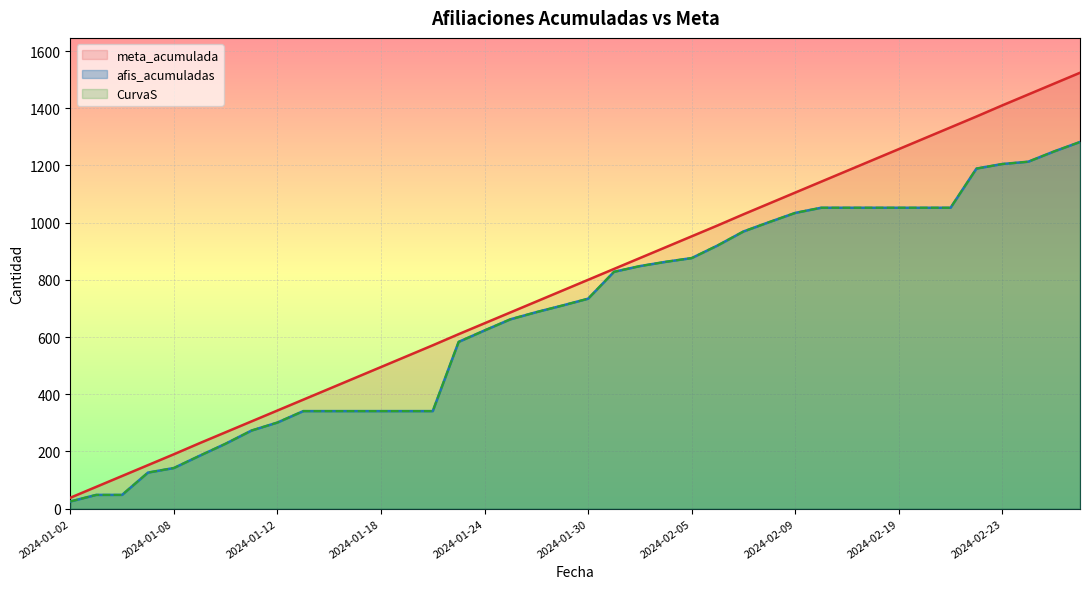

Reading left to right, list all the values displayed in this chart.

afis_acumuladas: 2024-01-02=25	2024-01-03=48	2024-01-04=48	2024-01-05=126	2024-01-08=142	2024-01-09=185	2024-01-10=227	2024-01-11=273	2024-01-12=301	2024-01-15=341	2024-01-16=341	2024-01-17=341	2024-01-18=341	2024-01-19=341	2024-01-22=341	2024-01-23=583	2024-01-24=623	2024-01-25=662	2024-01-26=687	2024-01-29=710	2024-01-30=734	2024-01-31=828	2024-02-01=848	2024-02-02=863	2024-02-05=876	2024-02-06=920	2024-02-07=969	2024-02-08=1002	2024-02-09=1034	2024-02-14=1052	2024-02-15=1052	2024-02-16=1052	2024-02-19=1052	2024-02-20=1052	2024-02-21=1052	2024-02-22=1189	2024-02-23=1205	2024-02-26=1213	2024-02-27=1249	2024-02-28=1282
meta_acumulada: 2024-01-02=38	2024-01-03=76	2024-01-04=114	2024-01-05=152	2024-01-08=190	2024-01-09=229	2024-01-10=267	2024-01-11=305	2024-01-12=343	2024-01-15=381	2024-01-16=419	2024-01-17=457	2024-01-18=495	2024-01-19=533	2024-01-22=571	2024-01-23=610	2024-01-24=648	2024-01-25=686	2024-01-26=724	2024-01-29=762	2024-01-30=800	2024-01-31=838	2024-02-01=876	2024-02-02=914	2024-02-05=952	2024-02-06=990	2024-02-07=1029	2024-02-08=1067	2024-02-09=1105	2024-02-14=1143	2024-02-15=1181	2024-02-16=1219	2024-02-19=1257	2024-02-20=1295	2024-02-21=1333	2024-02-22=1371	2024-02-23=1410	2024-02-26=1448	2024-02-27=1486	2024-02-28=1524
CurvaS: 2024-01-02=25	2024-01-03=48	2024-01-04=48	2024-01-05=126	2024-01-08=142	2024-01-09=185	2024-01-10=227	2024-01-11=273	2024-01-12=301	2024-01-15=341	2024-01-16=341	2024-01-17=341	2024-01-18=341	2024-01-19=341	2024-01-22=341	2024-01-23=583	2024-01-24=623	2024-01-25=662	2024-01-26=687	2024-01-29=710	2024-01-30=734	2024-01-31=828	2024-02-01=848	2024-02-02=863	2024-02-05=876	2024-02-06=920	2024-02-07=969	2024-02-08=1002	2024-02-09=1034	2024-02-14=1052	2024-02-15=1052	2024-02-16=1052	2024-02-19=1052	2024-02-20=1052	2024-02-21=1052	2024-02-22=1189	2024-02-23=1205	2024-02-26=1213	2024-02-27=1249	2024-02-28=1282